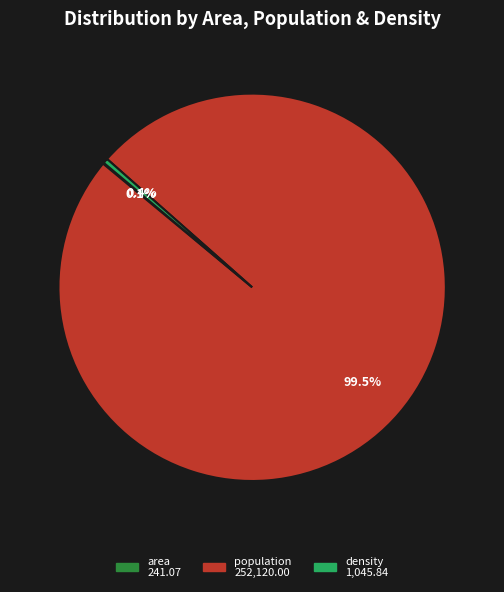

To the nearest percent, what is the average slice percentage?

33%